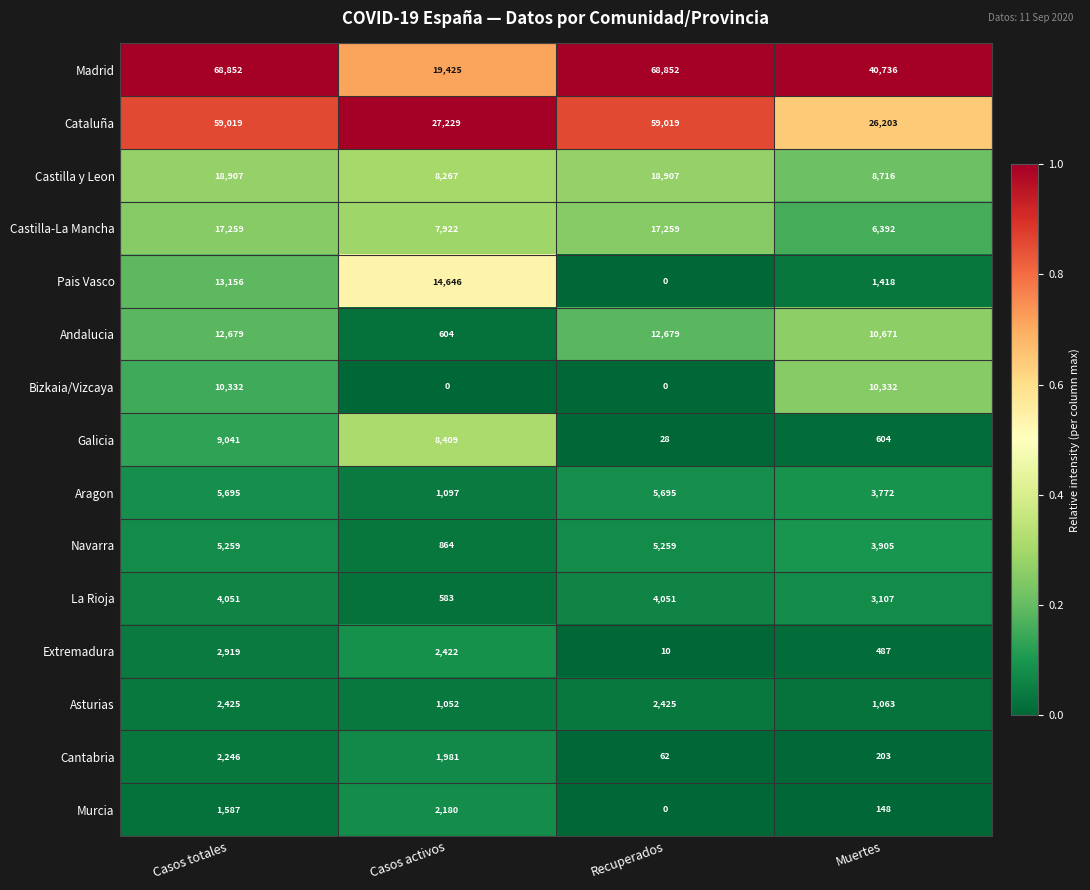

Rank the categories by Murcia value from lowest to highest.

Recuperados, Muertes, Casos totales, Casos activos